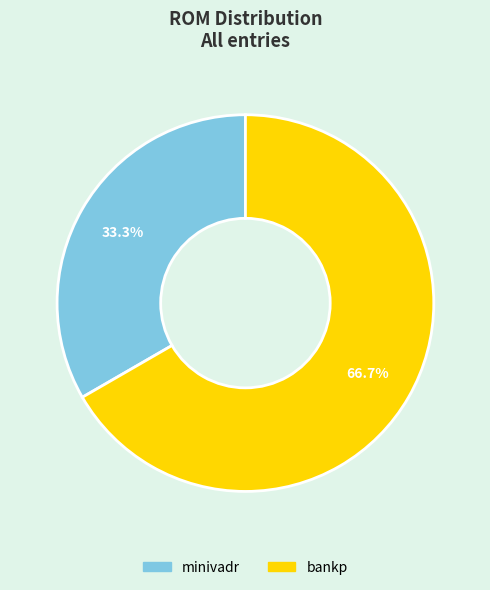

Rank the categories by value from lowest to highest.

minivadr, bankp